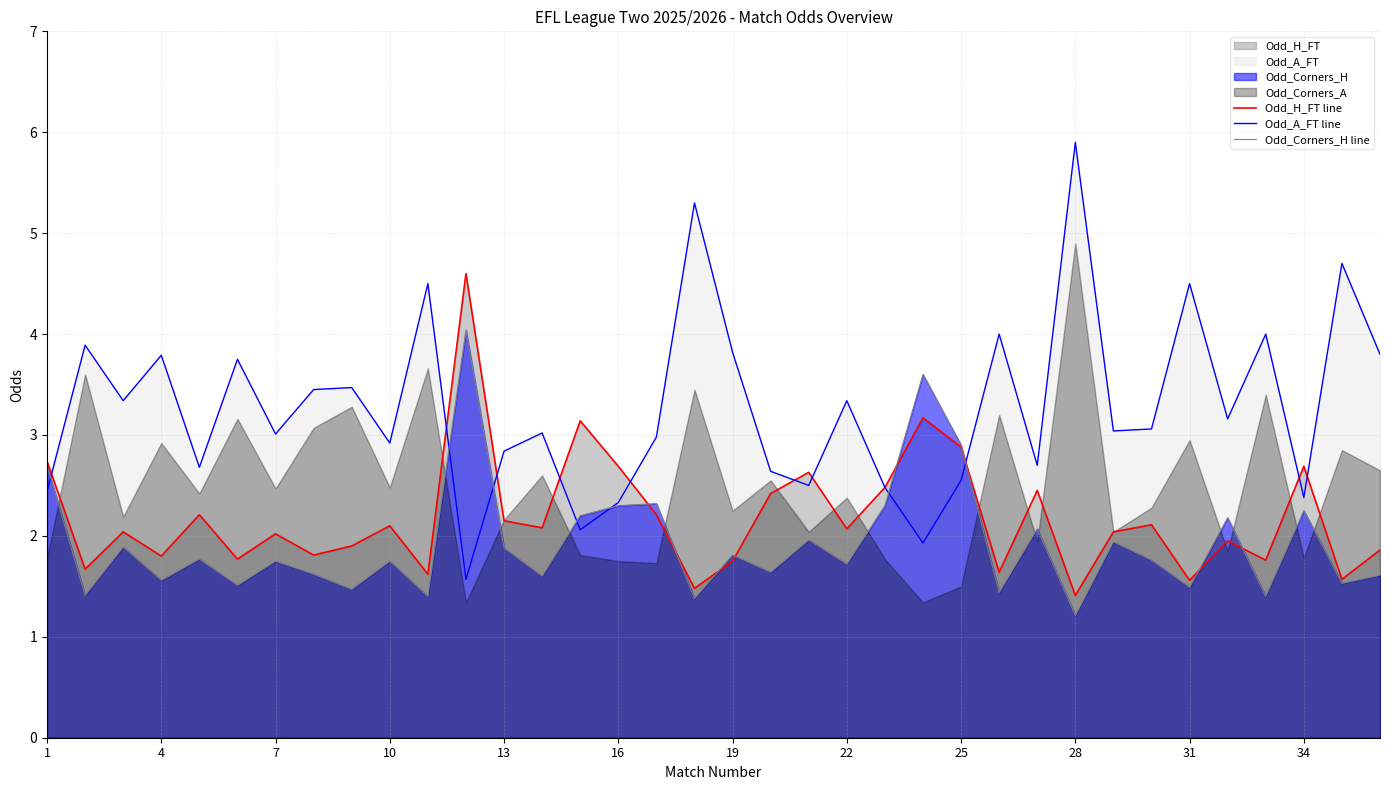

True or false: Odd_H_FT line has a value of 2.7 at 34.

True